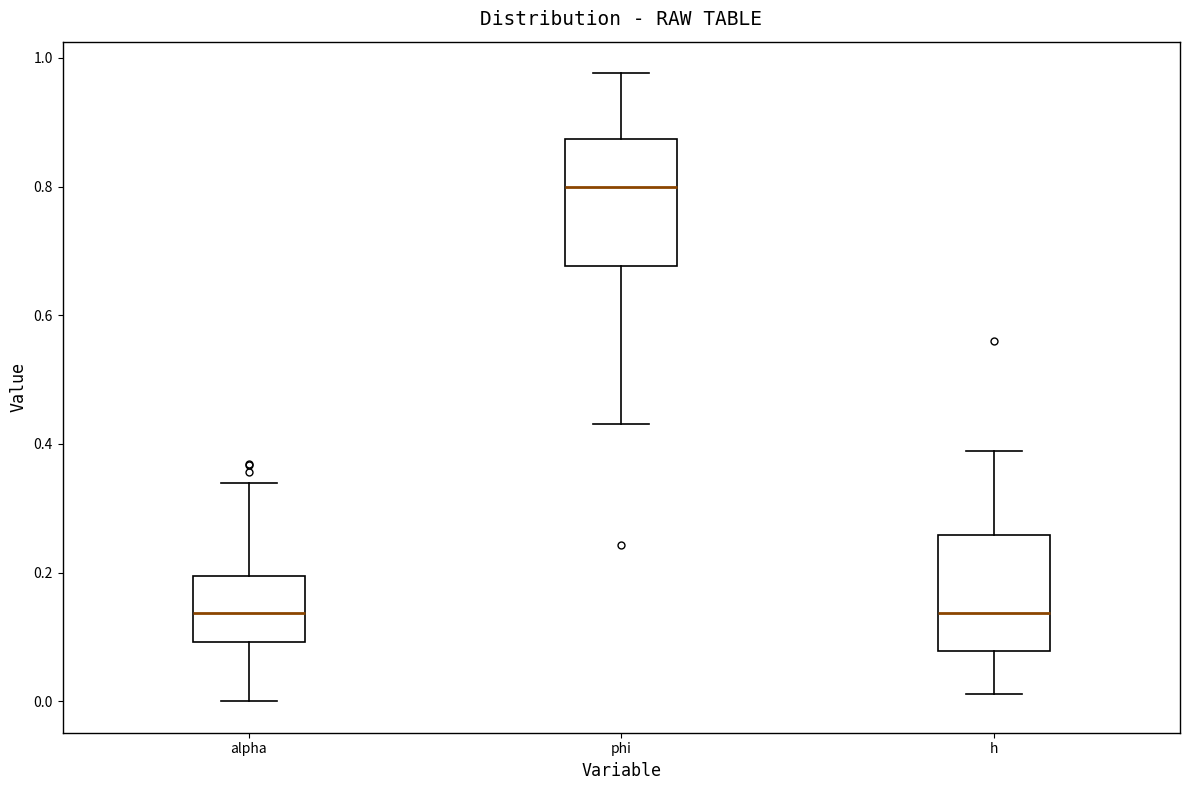

Reading left to right, transcribe this box plot: for each box, give where its median line is, the range the box spans, and where its two whiskers end, as read against the y-axis. The values are not printed on the chart, so give them approximately, as read against the axis.

alpha: median 0.14, box 0.10 to 0.20, whiskers 0.00 to 0.34
phi: median 0.80, box 0.68 to 0.88, whiskers 0.44 to 0.98
h: median 0.14, box 0.08 to 0.26, whiskers 0.02 to 0.38